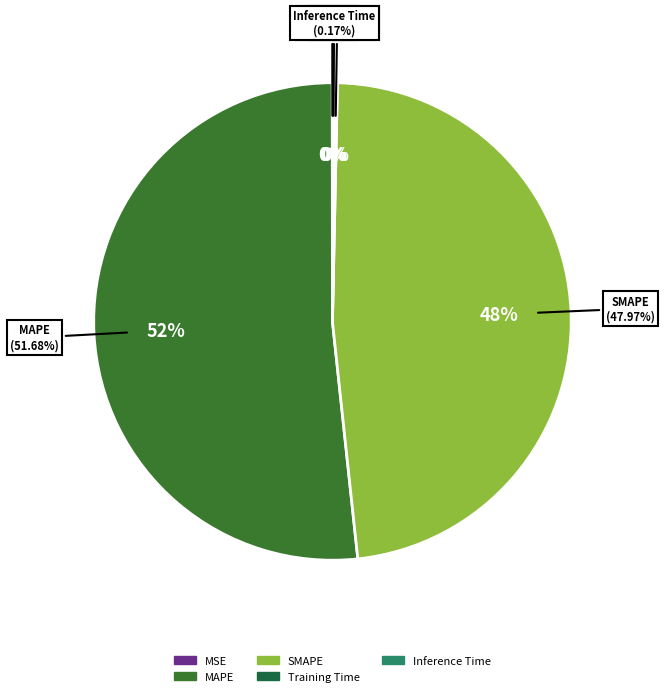

True or false: Training Time accounts for 5% of the total.

False